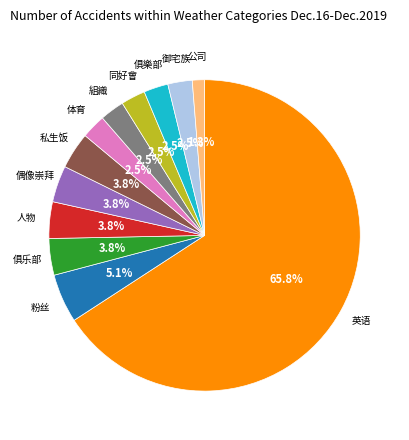

How many slices are in this pie chart?

12